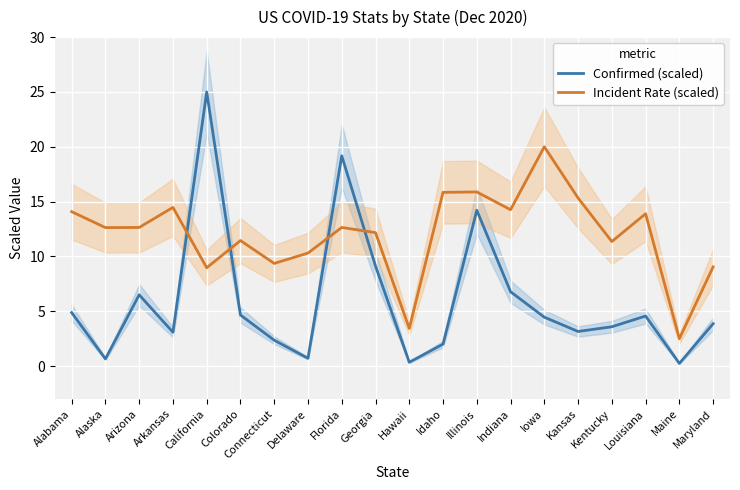

Which category has the lowest value in the Confirmed (scaled) series?

Maine